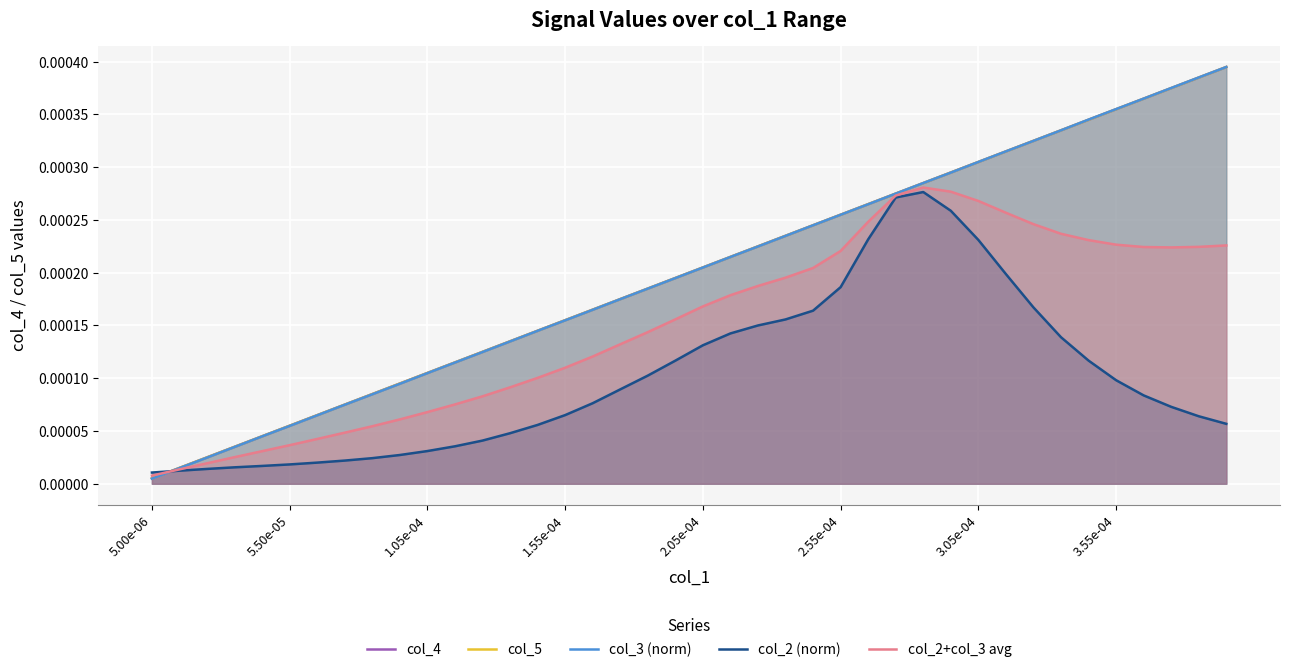

Is it true that col_3 (norm) equals 0.0 at 29?

False